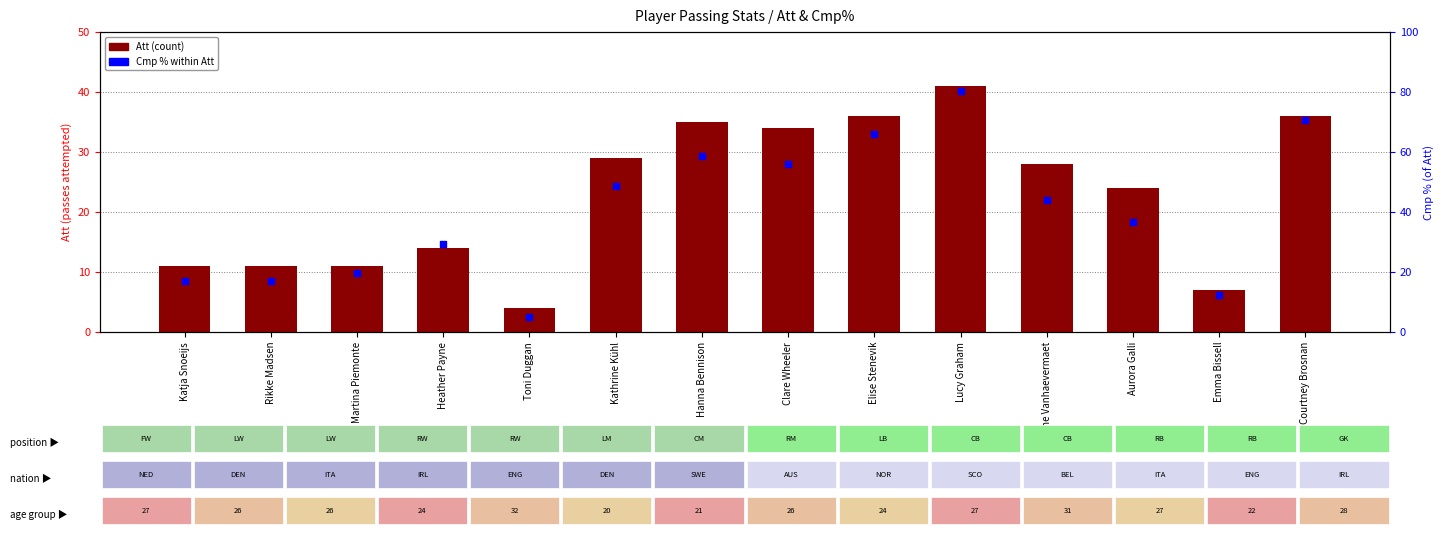

Which series has the widest spread of Y values?

Cmp %